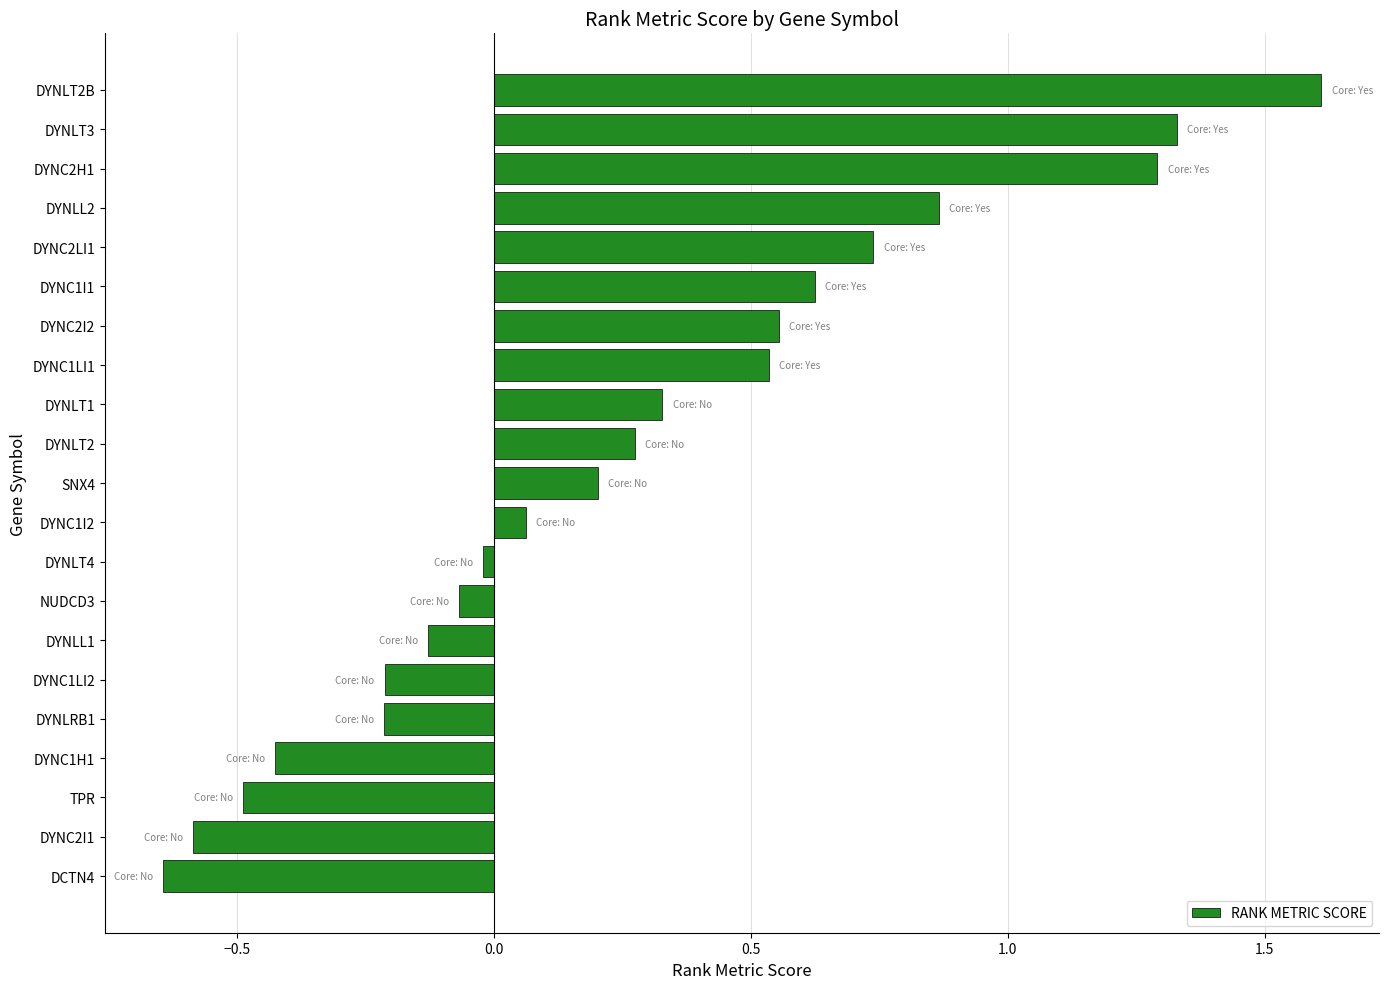

Which label corresponds to the smallest value in the chart?

DCTN4